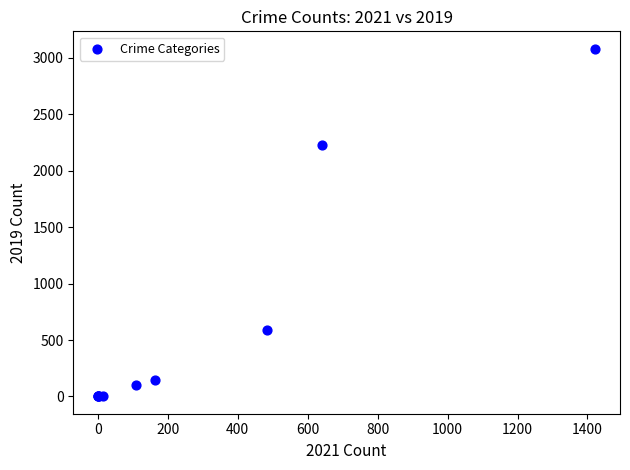

What Y value in the scatter plot is closest to 1540?

2230